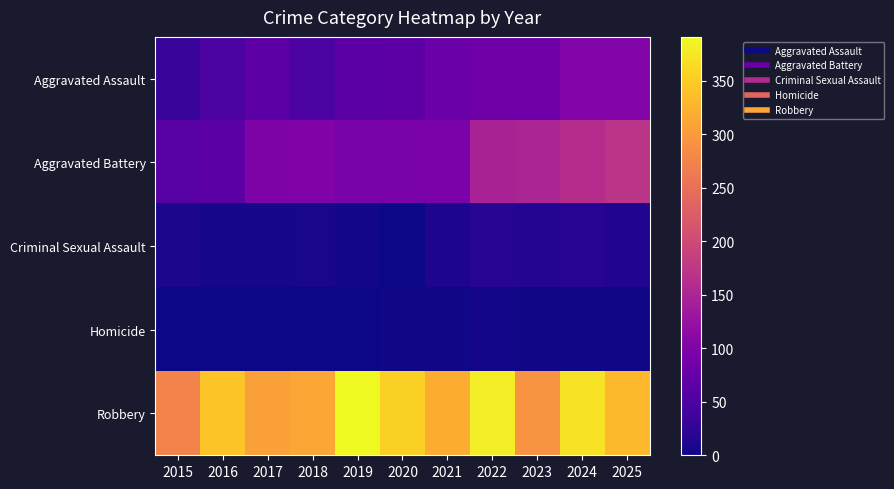

Reading left to right, transcribe all the data shown in this chart.

Aggravated Assault: 2015=31	2016=49	2017=65	2018=50	2019=63	2020=65	2021=78	2022=84	2023=85	2024=101	2025=101
Aggravated Battery: 2015=61	2016=64	2017=98	2018=100	2019=94	2020=92	2021=95	2022=146	2023=149	2024=161	2025=170
Criminal Sexual Assault: 2015=9	2016=6	2017=5	2018=7	2019=4	2020=1	2021=10	2022=17	2023=15	2024=18	2025=13
Homicide: 2015=0	2016=1	2017=1	2018=1	2019=1	2020=2	2021=3	2022=4	2023=2	2024=3	2025=3
Robbery: 2015=274	2016=343	2017=306	2018=313	2019=391	2020=354	2021=320	2022=381	2023=293	2024=370	2025=331